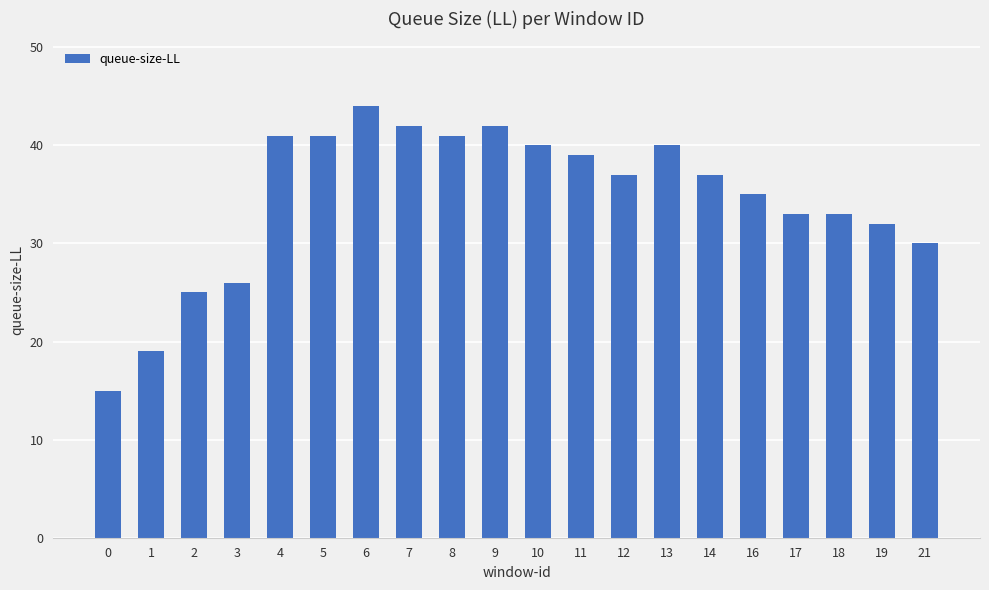

At which category does the chart reach its peak across all series?

6